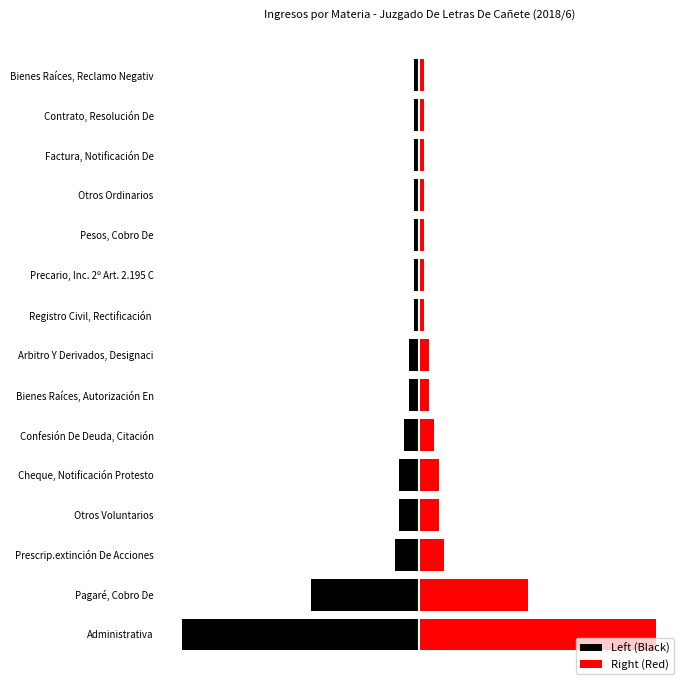

What is the difference between the second highest and minimum values in the Left (Black) series?

47